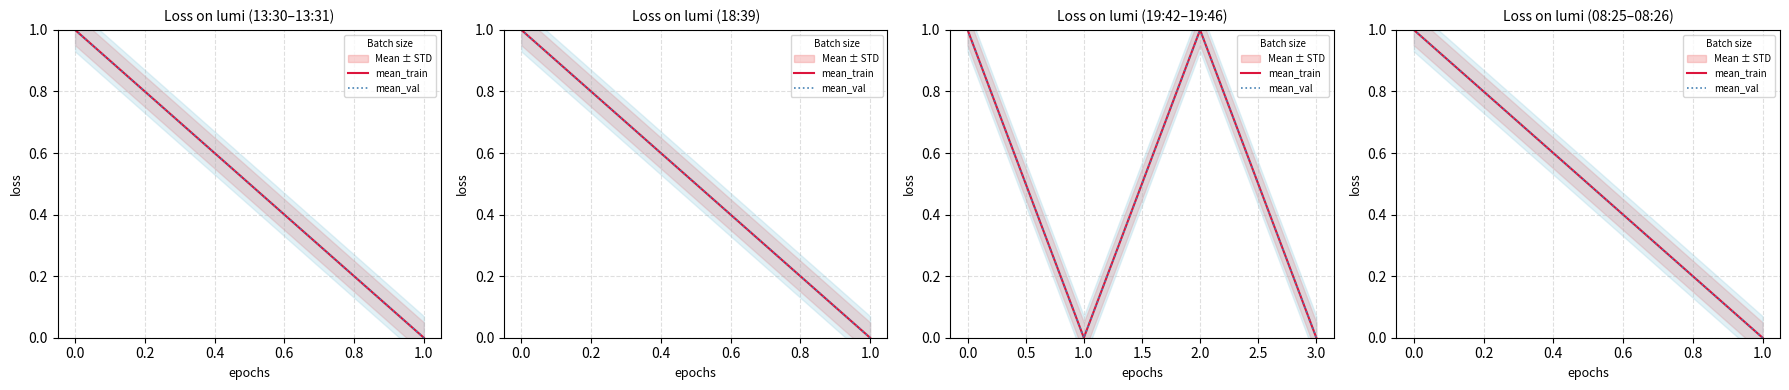

Which series has the widest spread of values?

mean_train